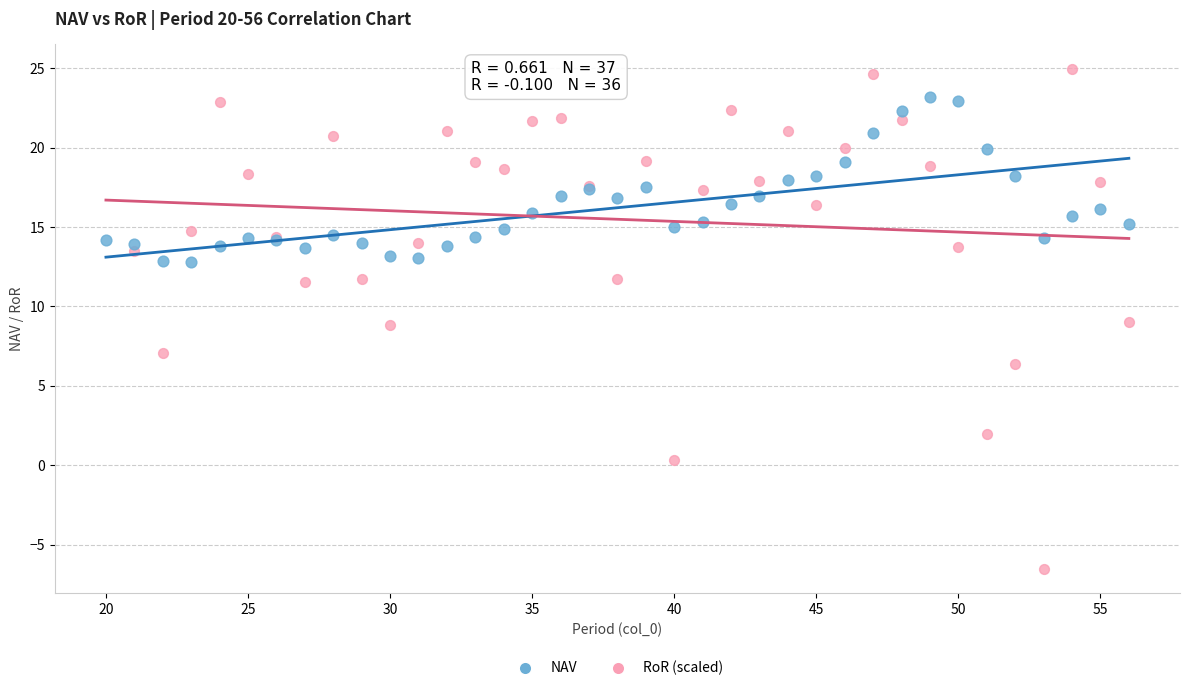

Which series has the largest Y range (max minus min)?

RoR (scaled)